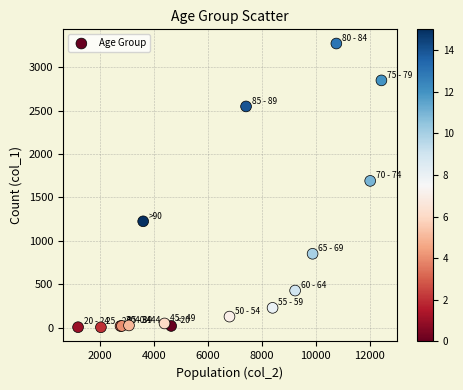

What Y value in the scatter plot is closest to 1638?

1690